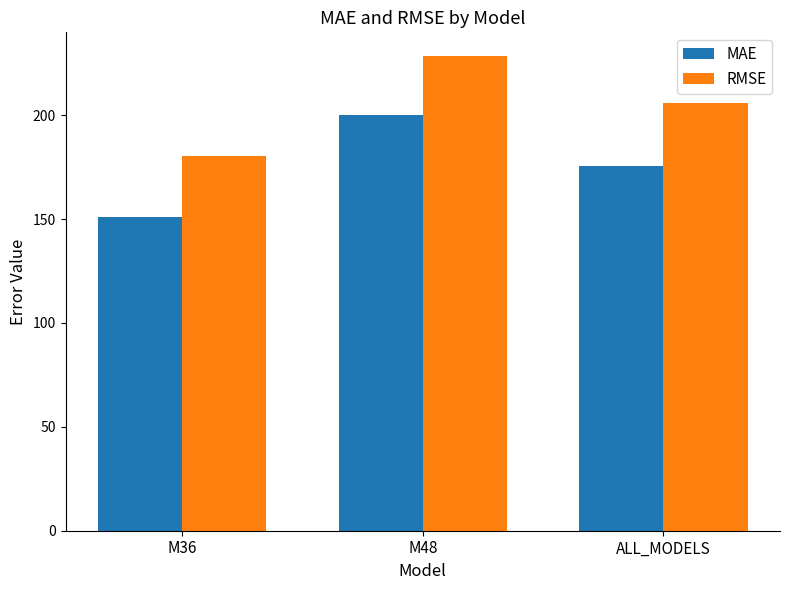

What is the difference between the highest and lowest values at M36?

29.7